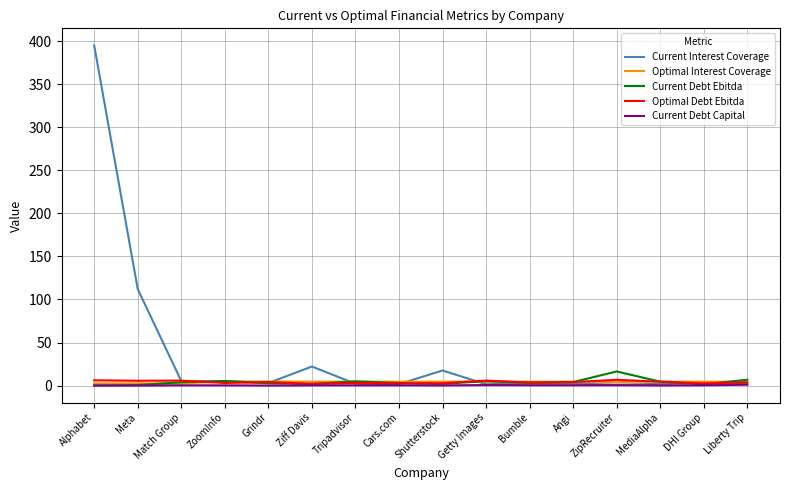

What is the lowest value of the Optimal Interest Coverage series?

2.5